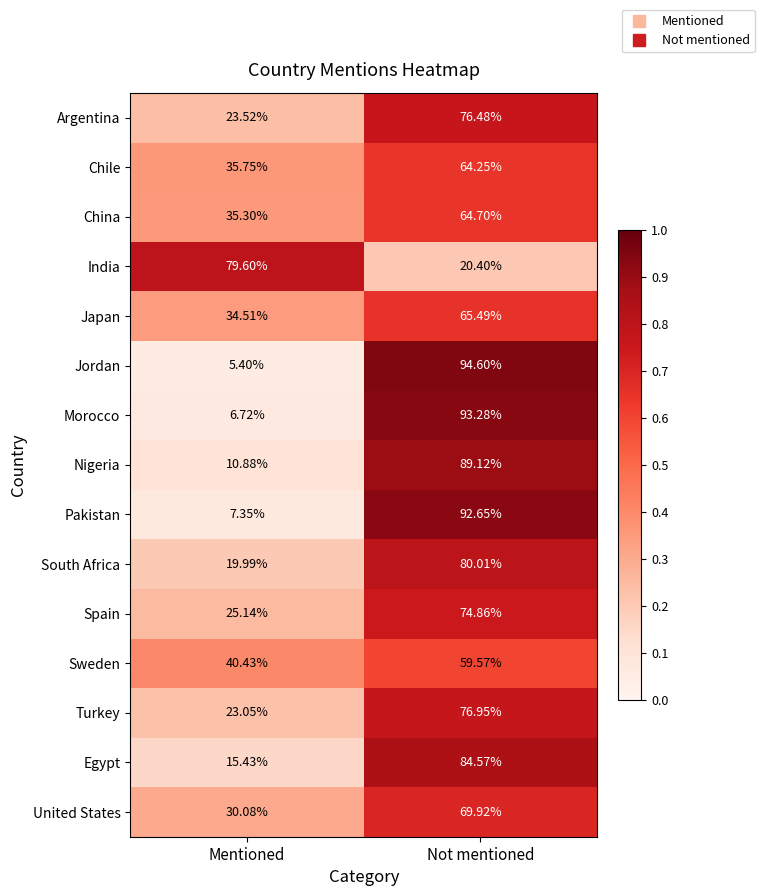

Which series changed the most between Mentioned and Not mentioned?

Jordan